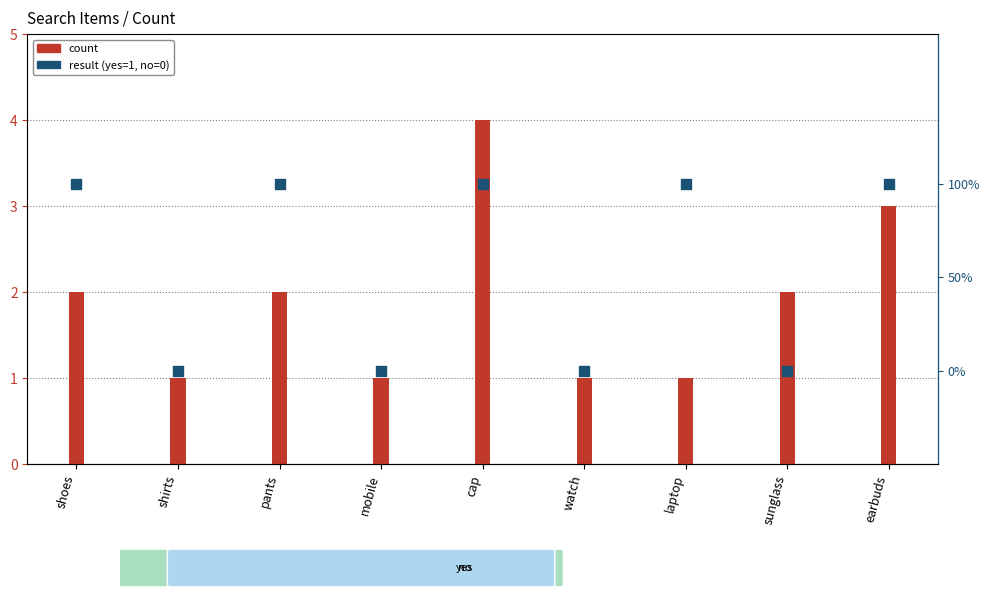

What is the change in value from pants to watch?

-1